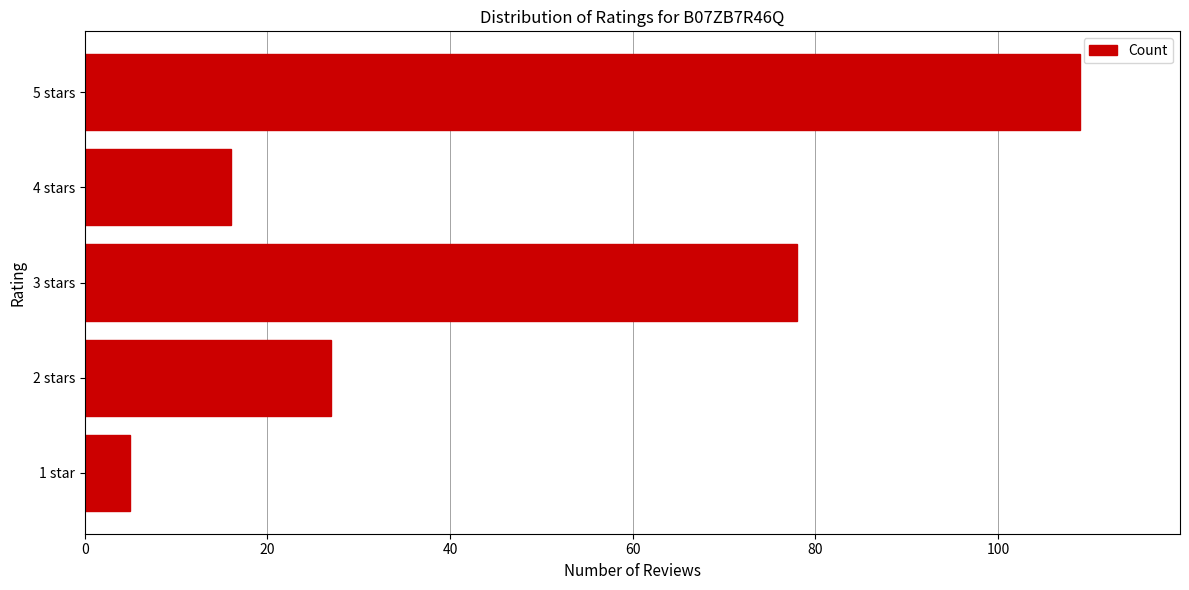

What is the change in value from 4 stars to 5 stars?

+93